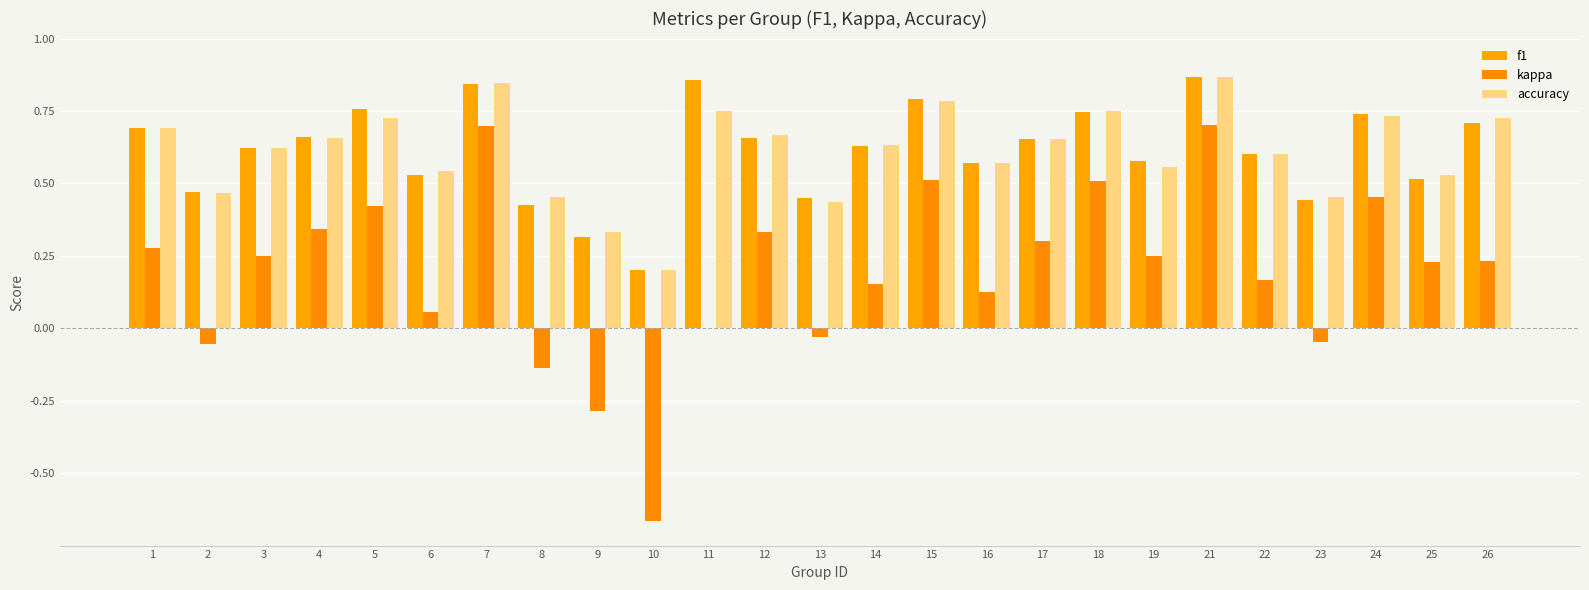

At which label is kappa closest to 0?

11